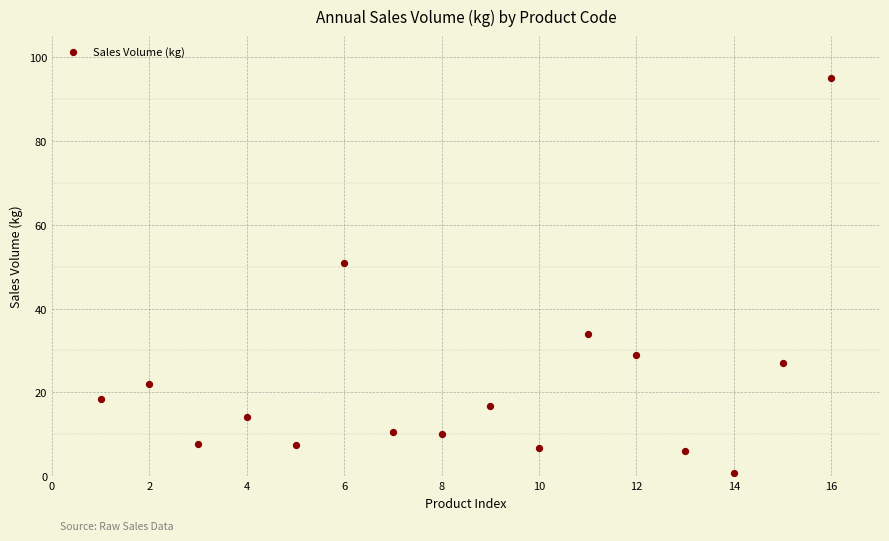

What Y value in the scatter plot is closest to 47?

50.8